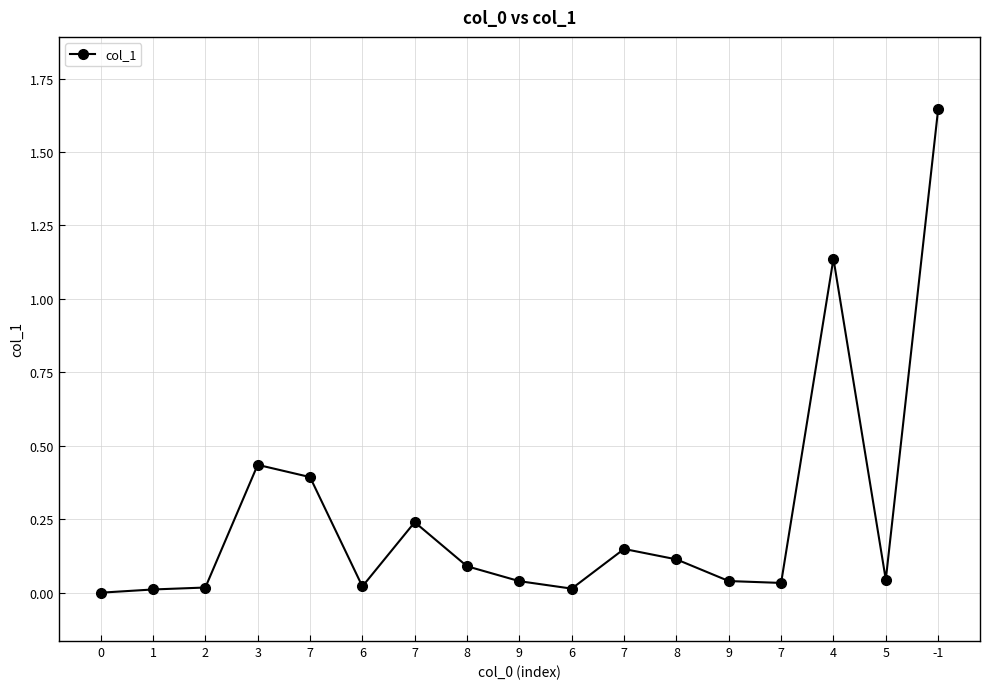

What is the sum of the values at -1 and 2?

1.7